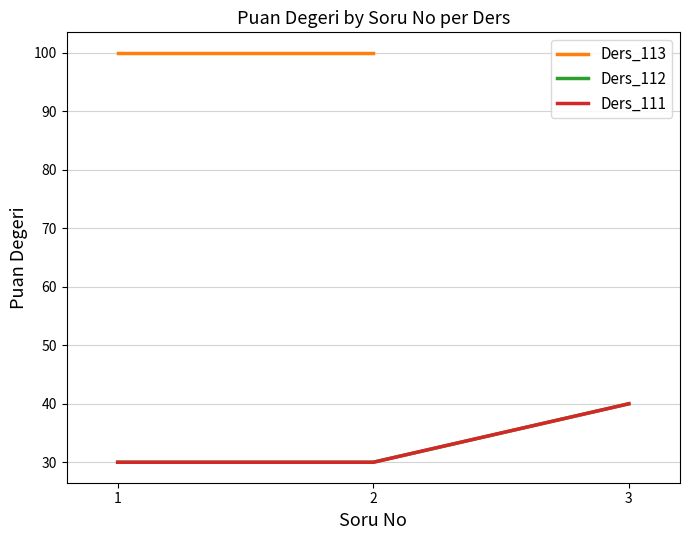

What is the value of the Ders_111 point at the 1st from the left?

30